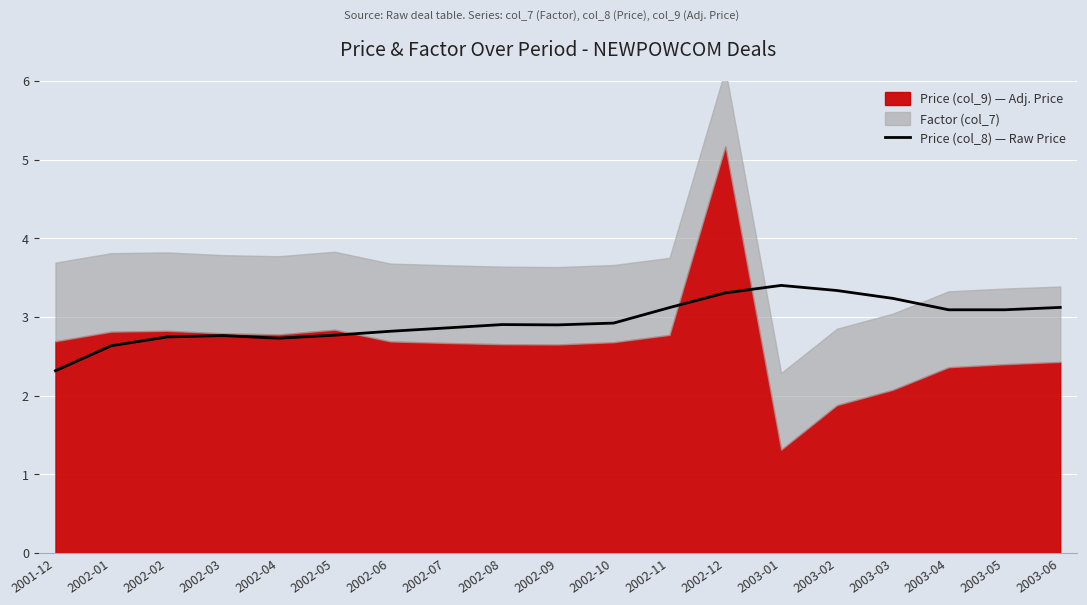

What is the ratio of the value at 2002-04 to the value at 2002-09?

0.9